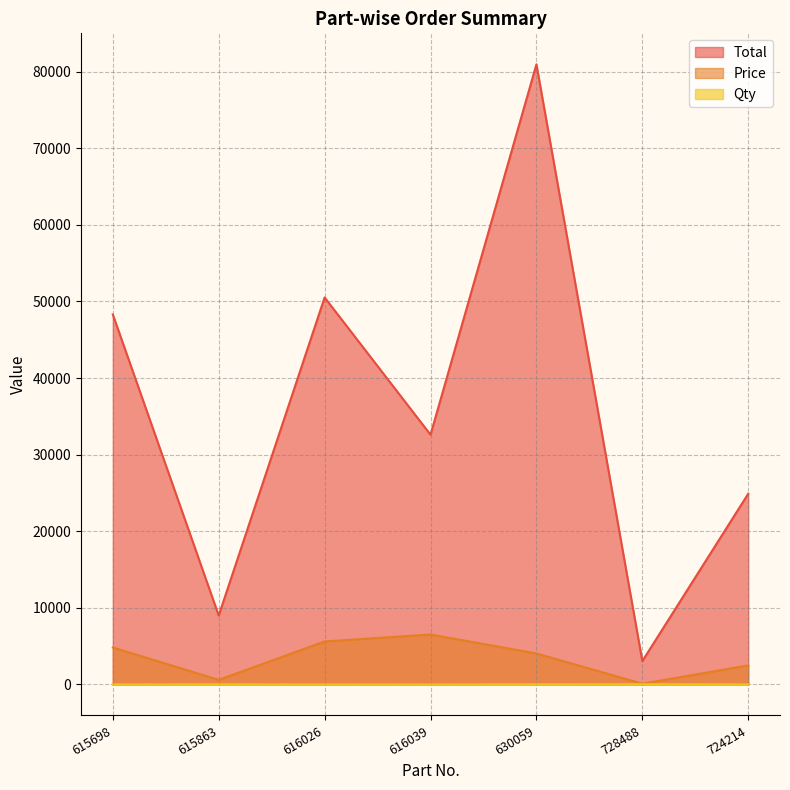

Where does the Qty series first go above 10?

615863